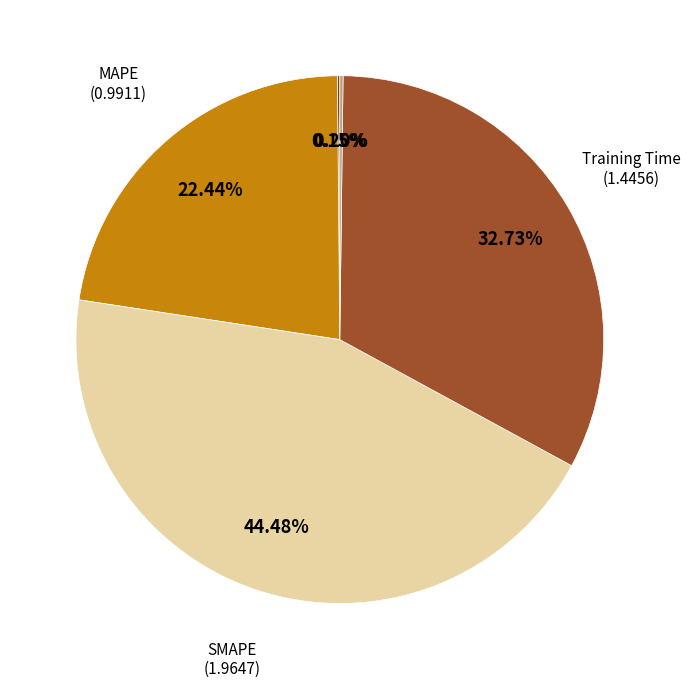

To the nearest percent, what is the combined percentage of SMAPE and Training Time?

77%